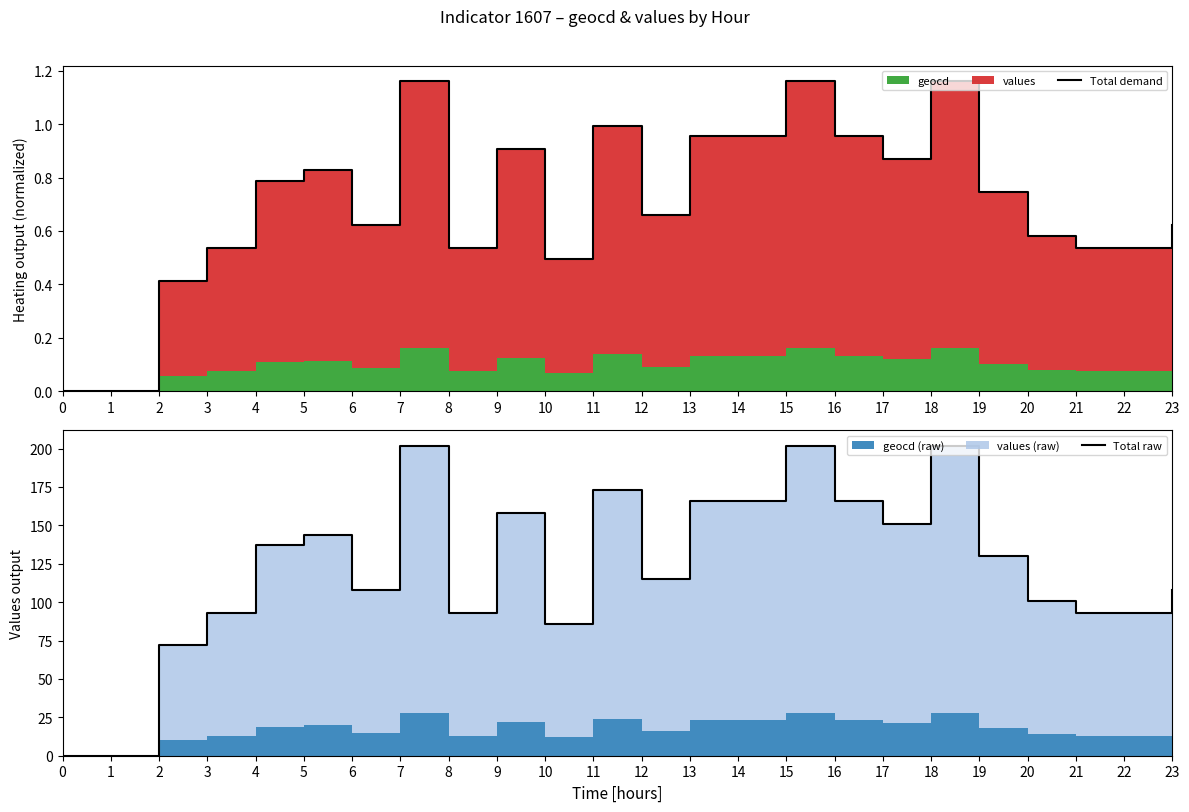

Reading left to right, transcribe all the data shown in this chart.

Total demand: 0.0	0.0	0.4	0.5	0.8	0.8	0.6	1.2	0.5	0.9	0.5	1.0	0.7	1.0	1.0	1.2	1.0	0.9	1.2	0.7	0.6	0.5	0.5	0.6
Total raw: 0.0	0.0	72.0	93.0	137.0	144.0	108.0	202.0	93.0	158.0	86.0	173.0	115.0	166.0	166.0	202.0	166.0	151.0	202.0	130.0	101.0	93.0	93.0	108.0